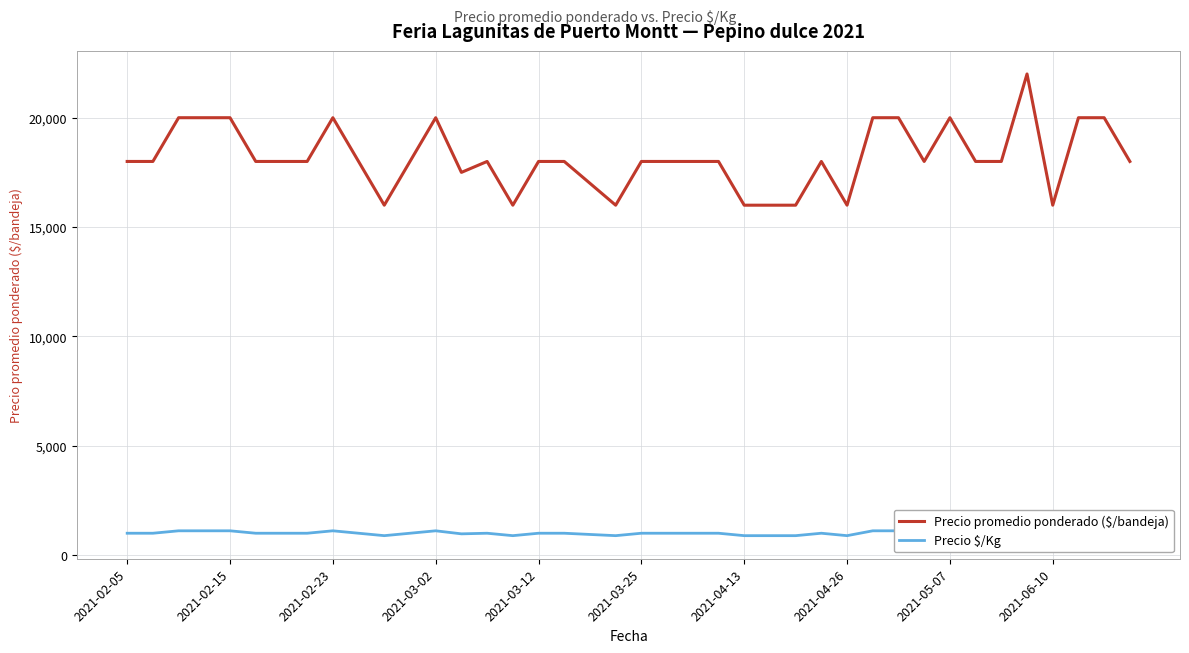

List the series in order of their peak value, highest first.

Precio promedio ponderado ($/bandeja), Precio $/Kg